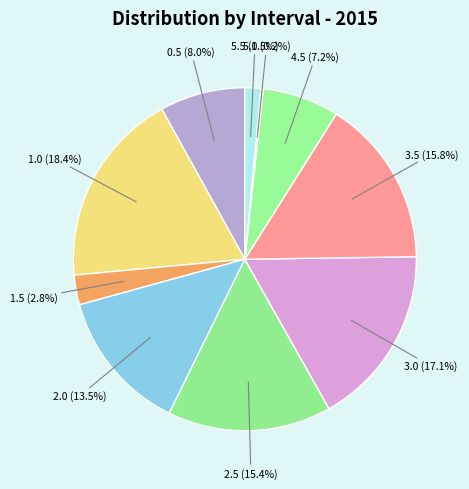

To the nearest percent, what is the combined percentage of 1.0 and 3.0?

36%